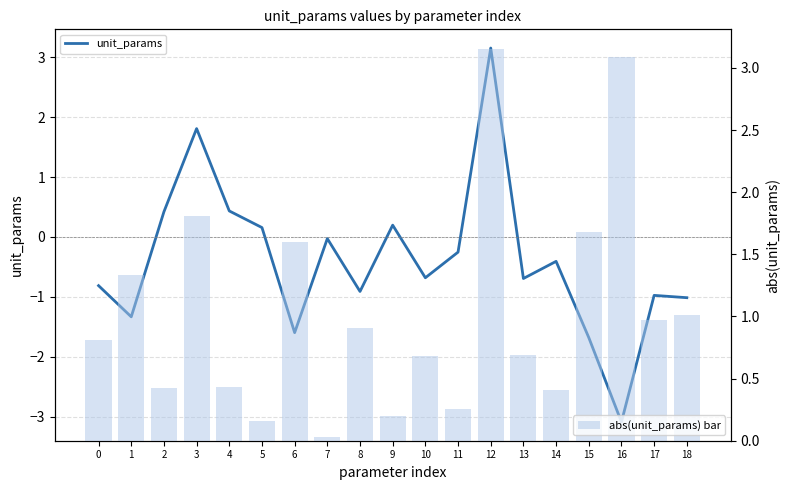

What is the maximum value for abs(unit_params) bar?

3.2